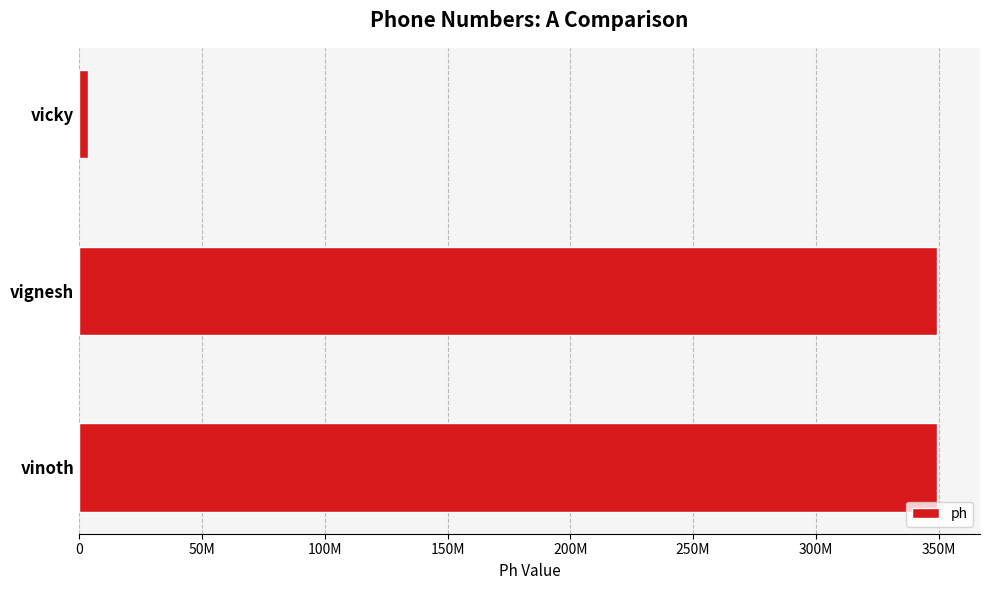

Are the bars horizontal?

Yes